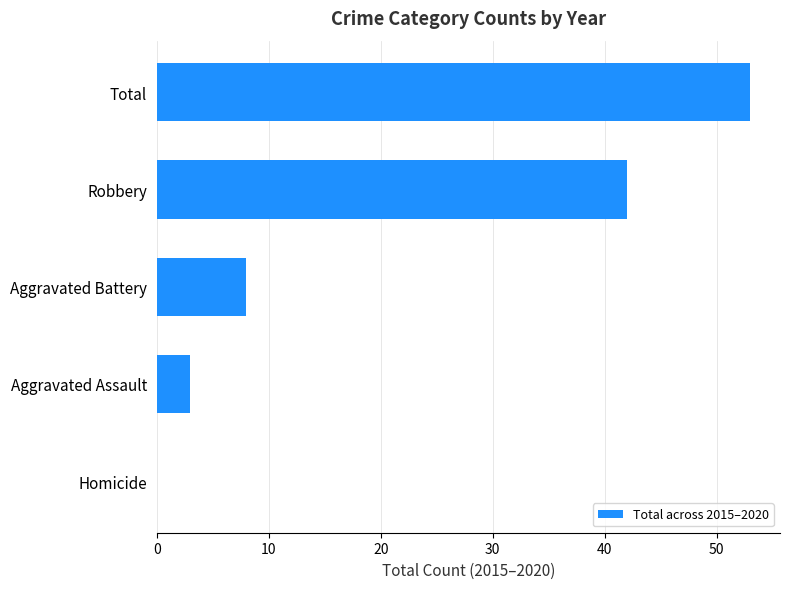

What is the sum of the values at Homicide and Aggravated Assault?

3